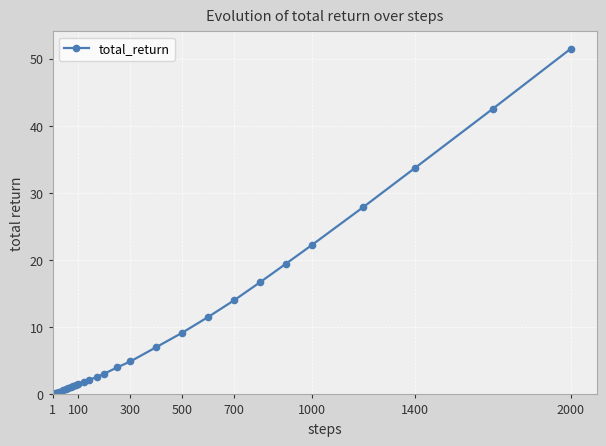

What is the difference between the maximum and minimum values?

51.5